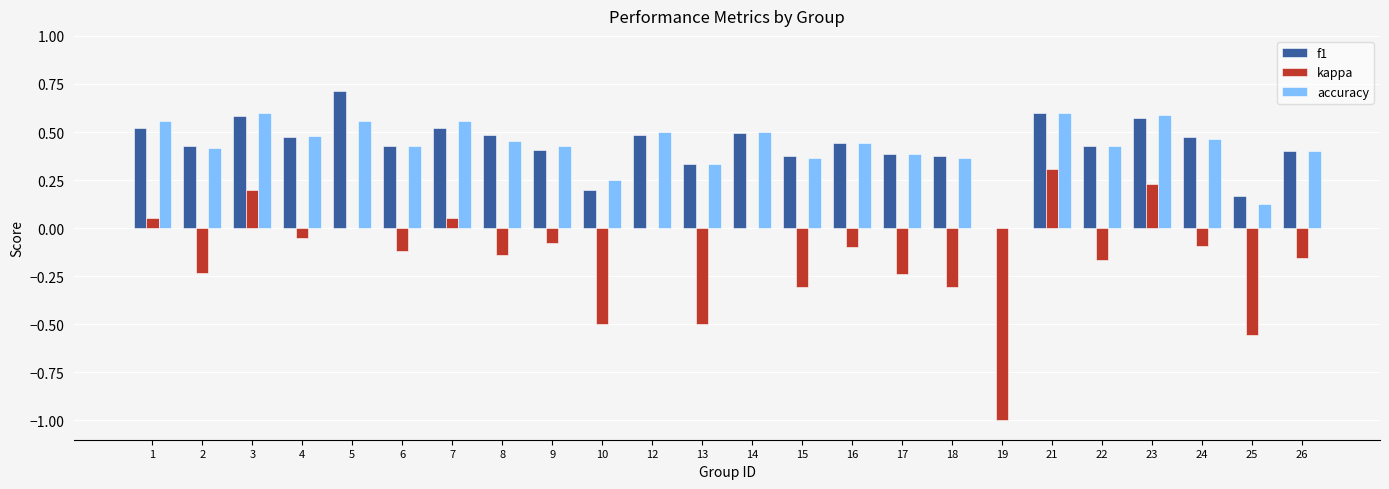

What is the sum of all accuracy values?

10.2